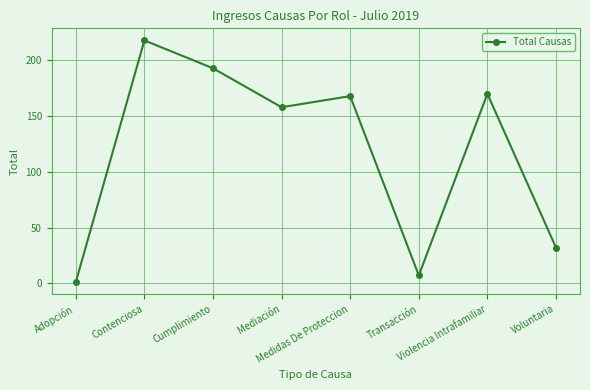

What is the difference between the values at Mediación and Transacción?

151